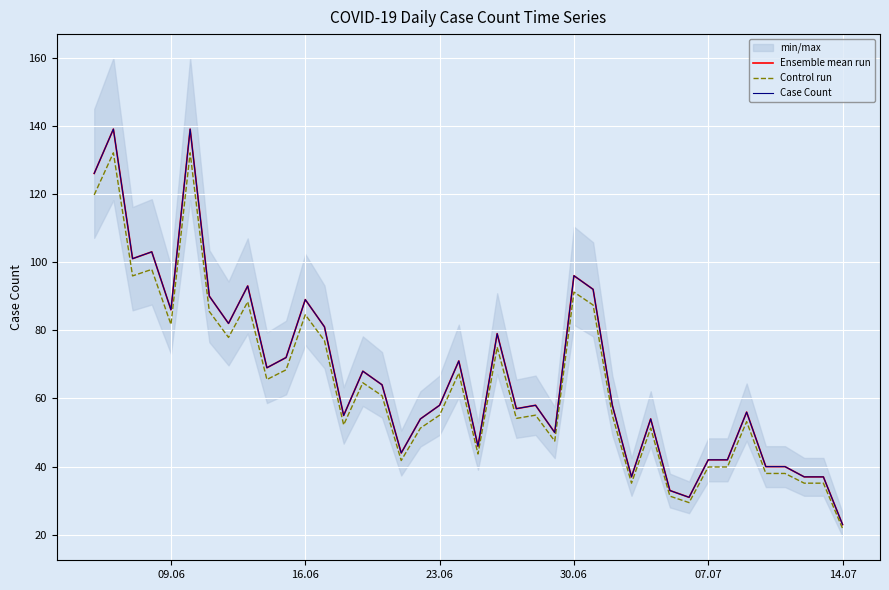

What is the difference between the maximum and minimum values in the Case Count series?

116.0